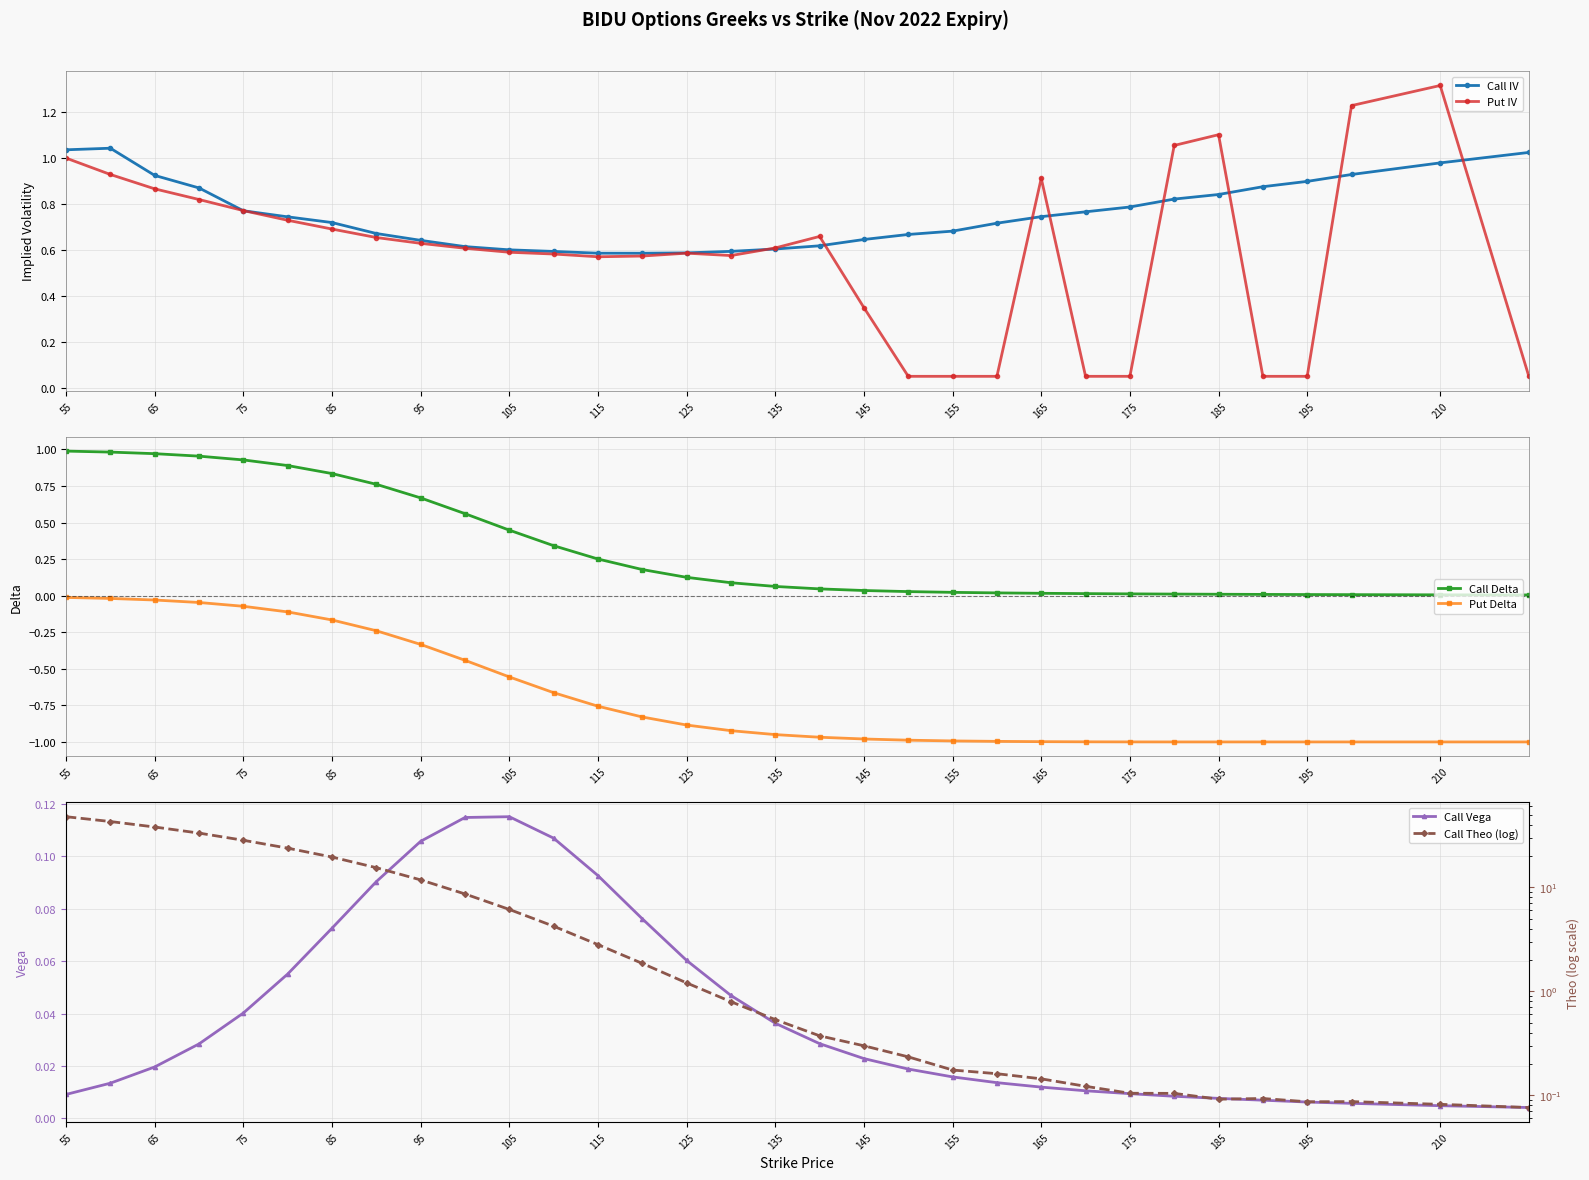

What are all the series names shown in the legend?

Call IV, Put IV, Call Delta, Put Delta, Call Vega, Call Theo (log)